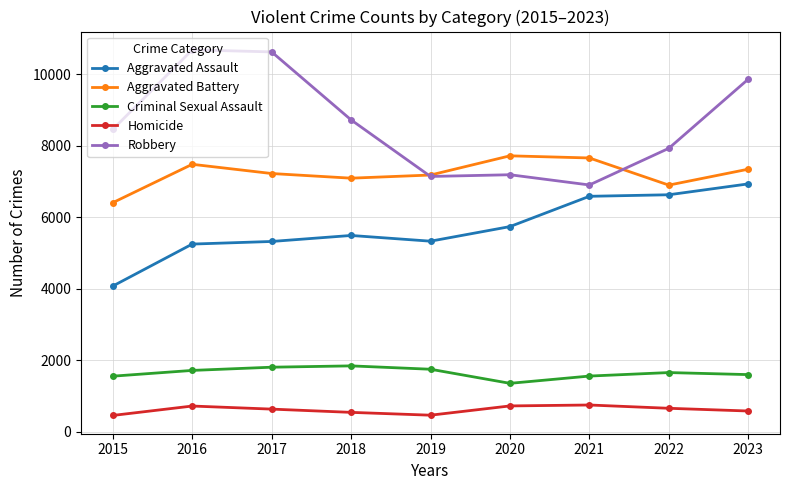

What is the sum of the Robbery values at 2016 and 2020?

17859